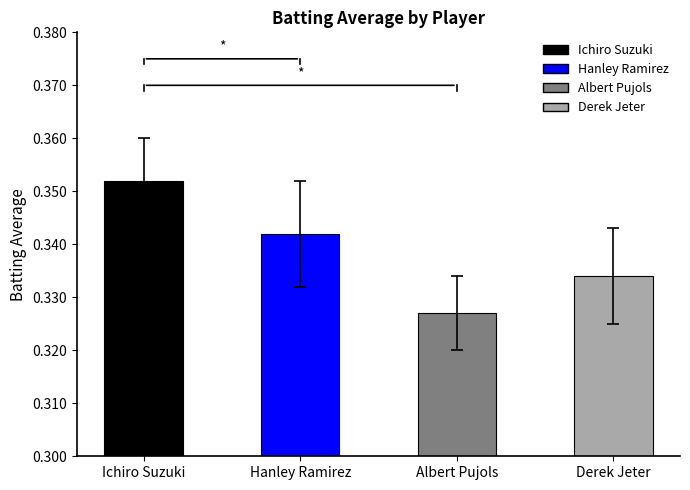

Which label corresponds to the smallest value in the chart?

Albert Pujols